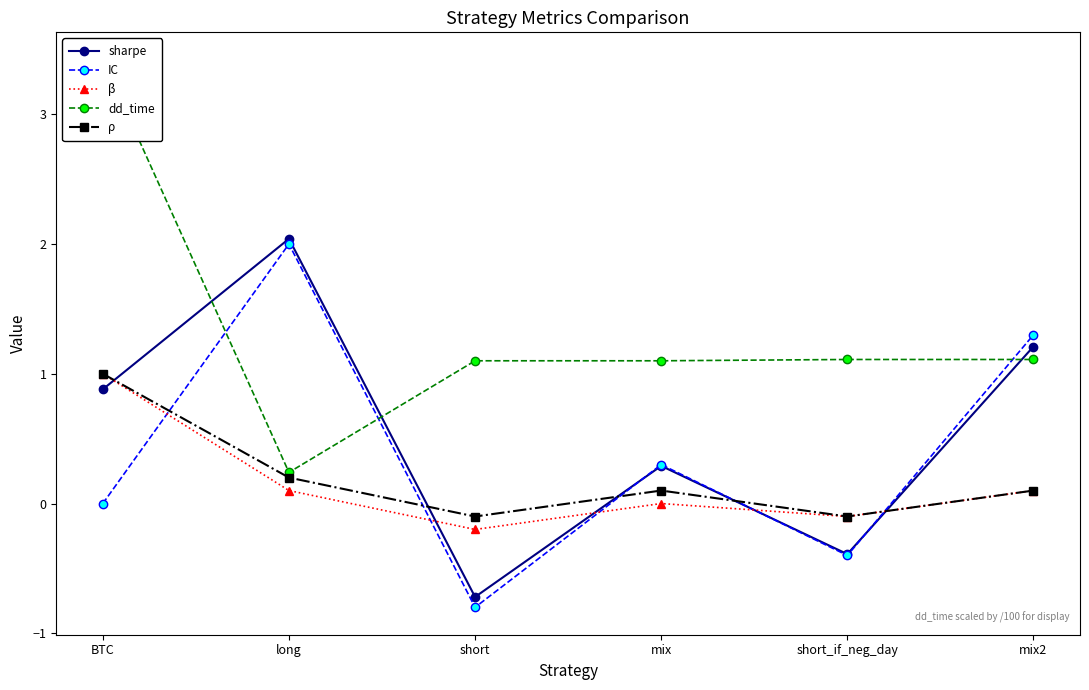

Where is the first local minimum for β?

short